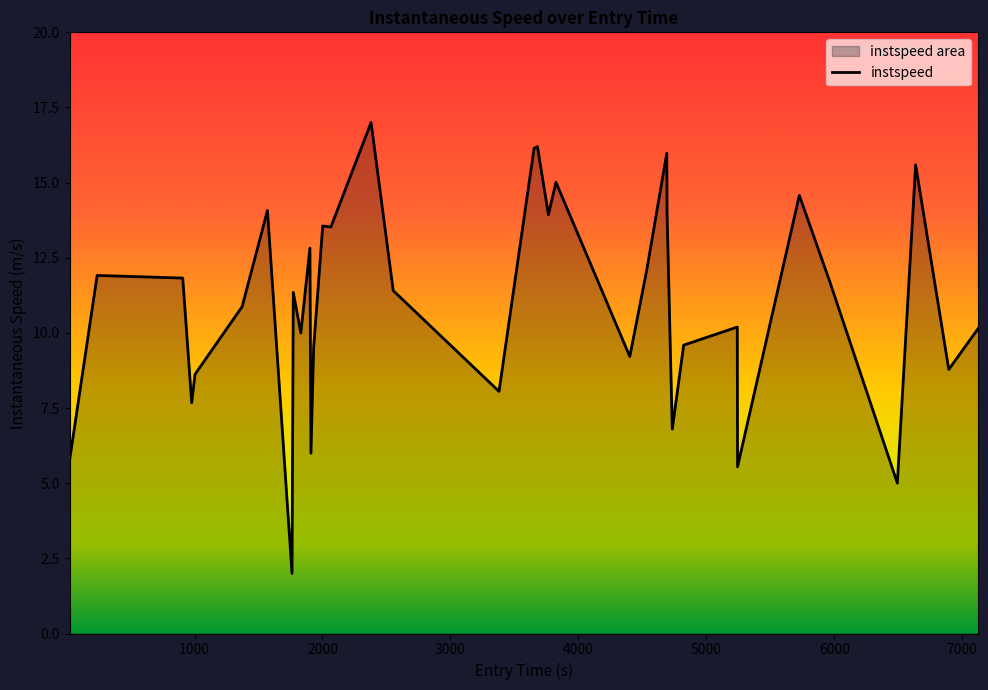

Between 1931.0 and 978.0, which is larger?

1931.0